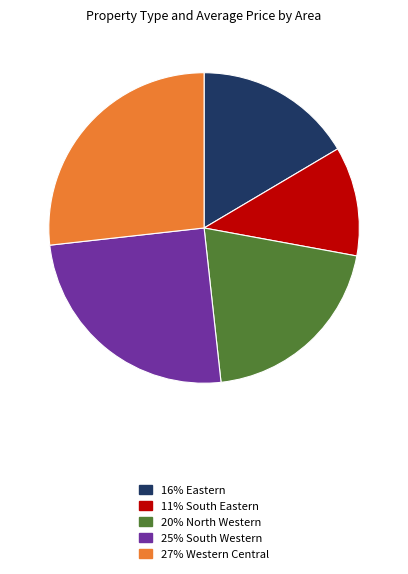

Does any single category account for the majority?

No